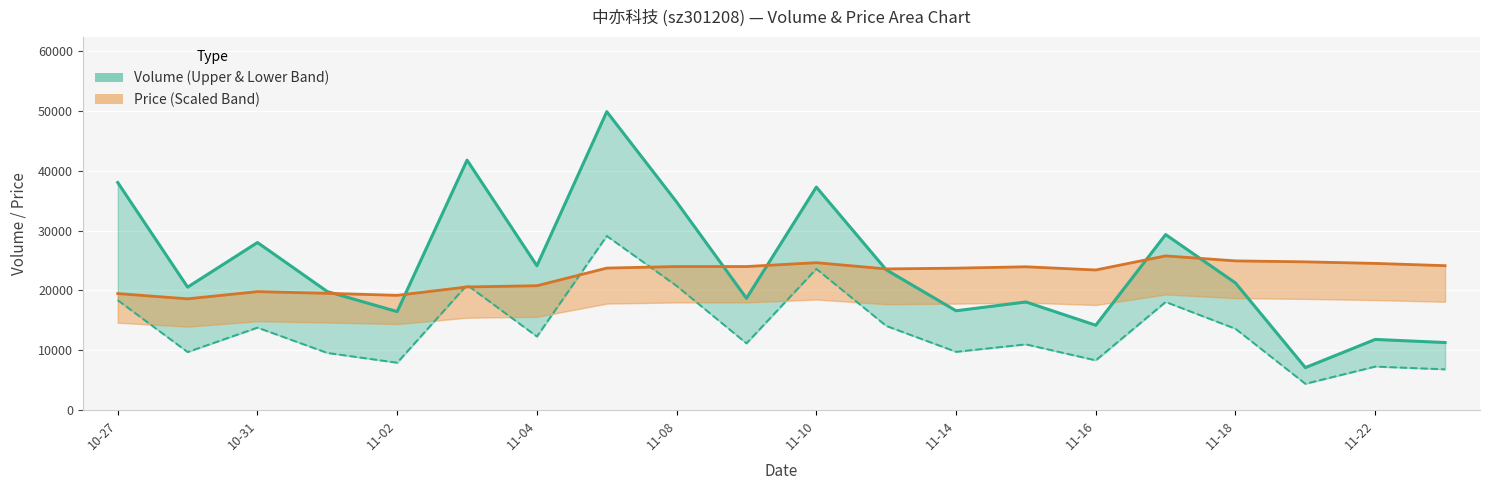

What is the difference between the maximum and minimum values in the t_volume (lower) series?

24711